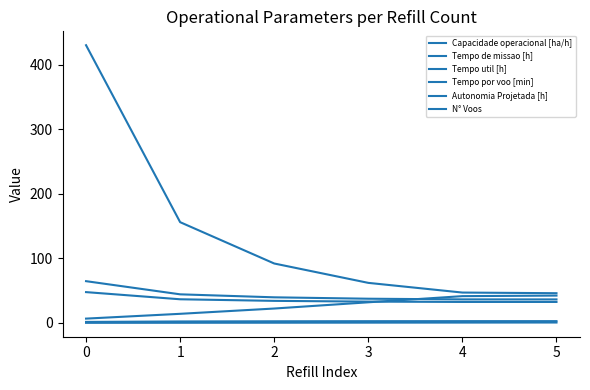

How many lines are shown in the chart?

6